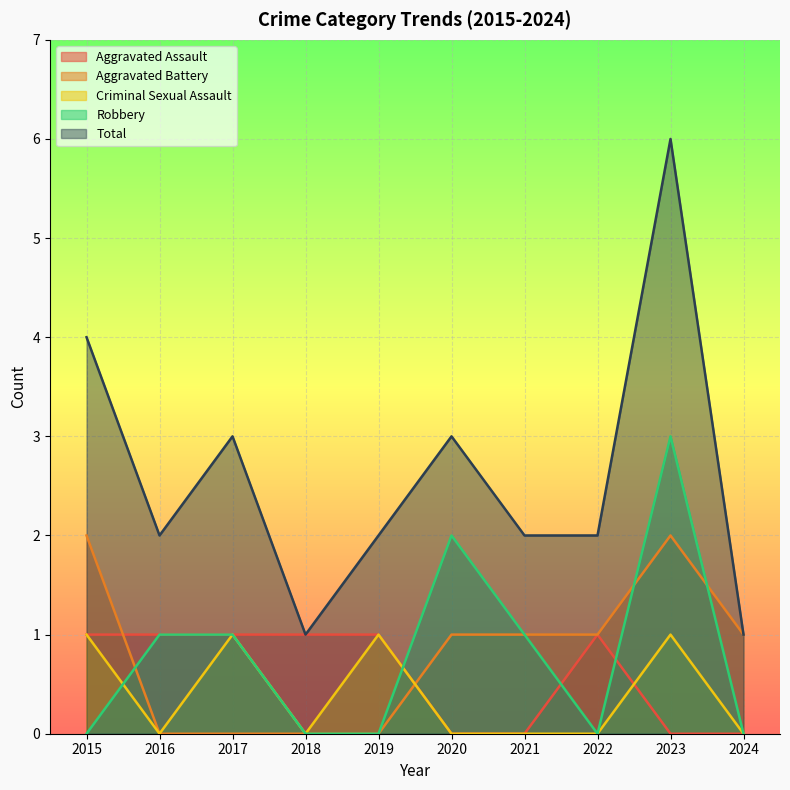

What is the greatest value displayed?

6